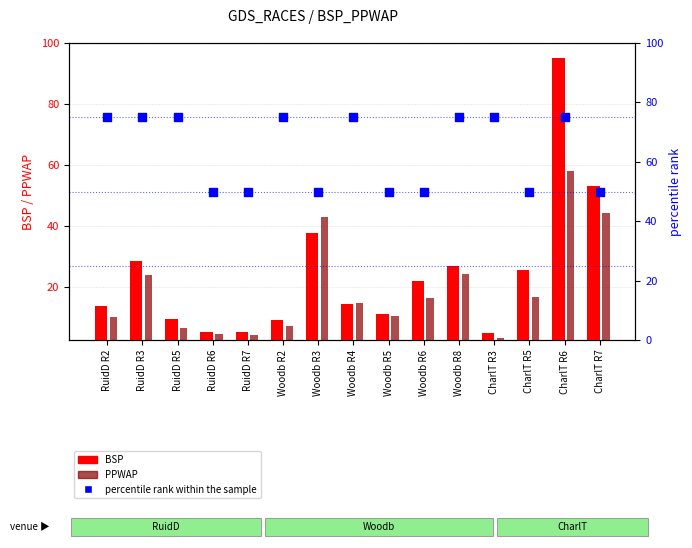

At which category is the sum across all series the highest?

CharlT R6